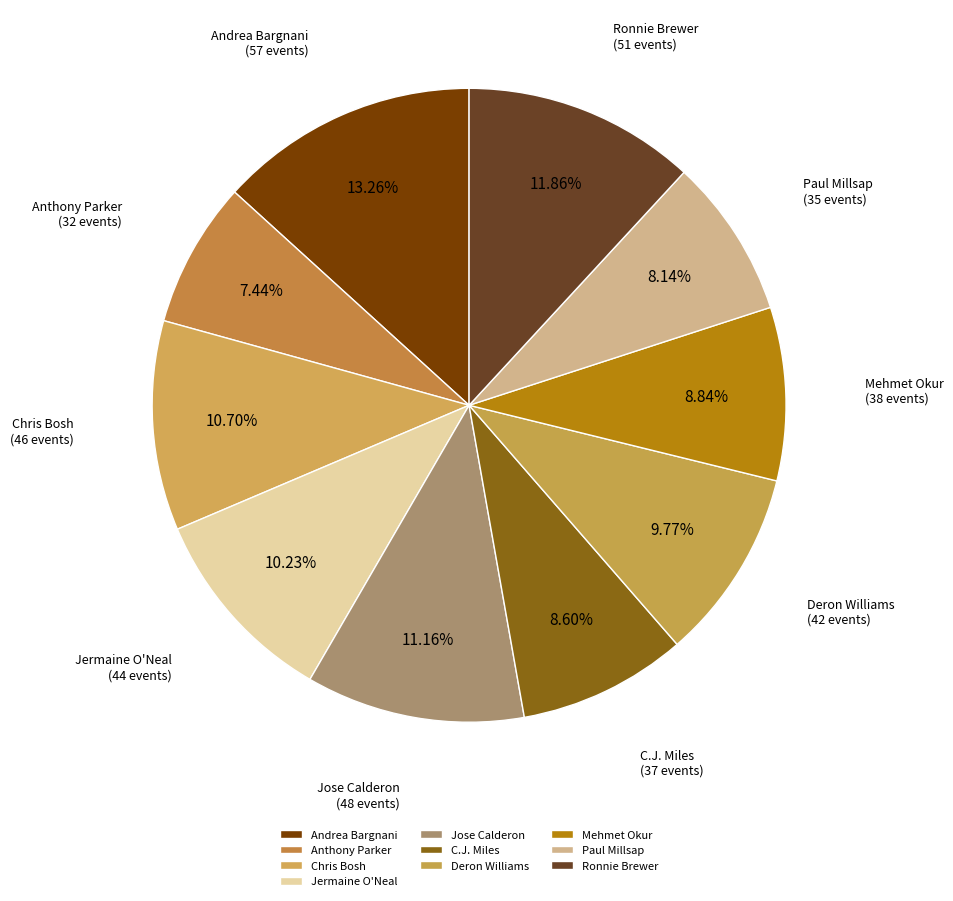

How many segments does this pie chart have?

10